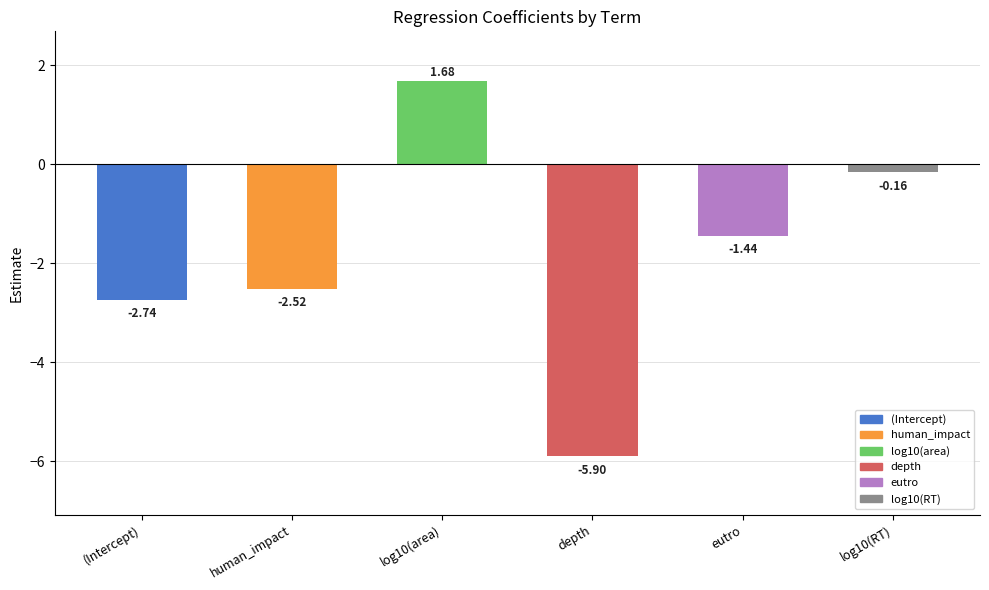

Where is the data nearest to the value -2?

human_impact